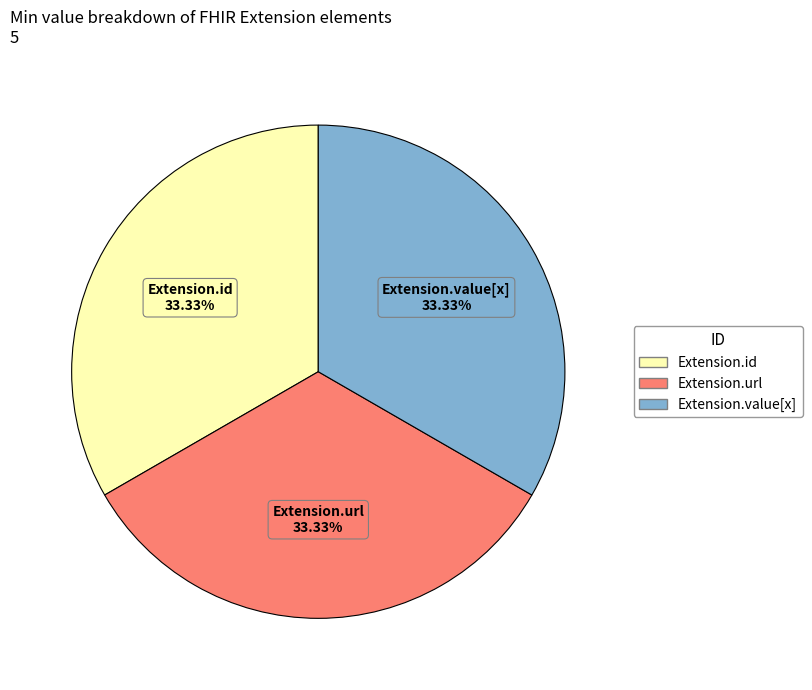

Does any single category account for the majority?

No